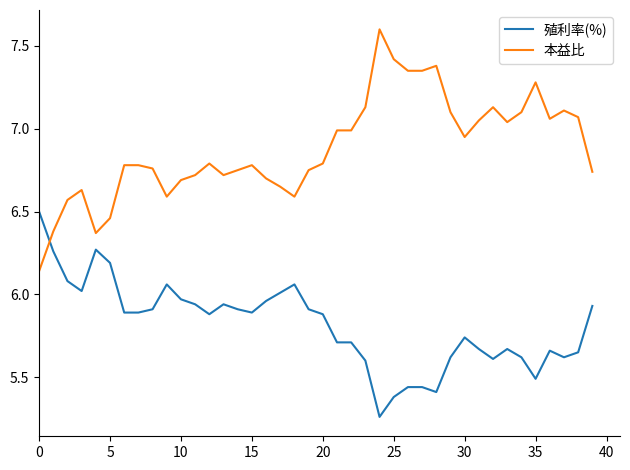

Which series has the widest spread of values?

本益比